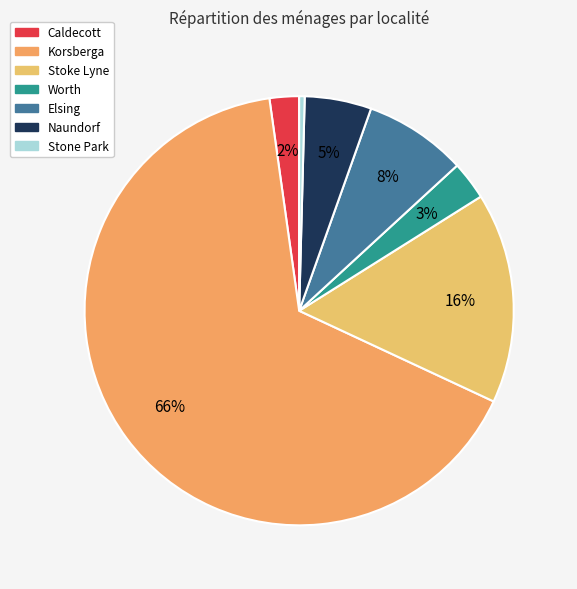

To the nearest percent, what is the combined percentage of Elsing and Caldecott?

10%